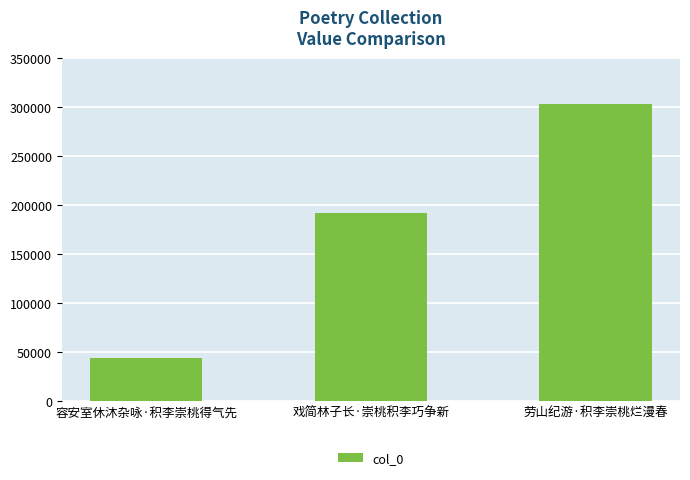

Read the value at 劳山纪游·积李崇桃烂漫春, to the nearest 100.

302700